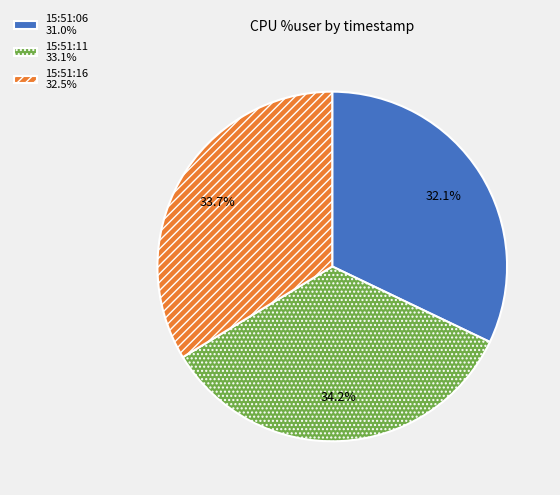

To the nearest percent, what portion does 15:51:06 represent?

32%